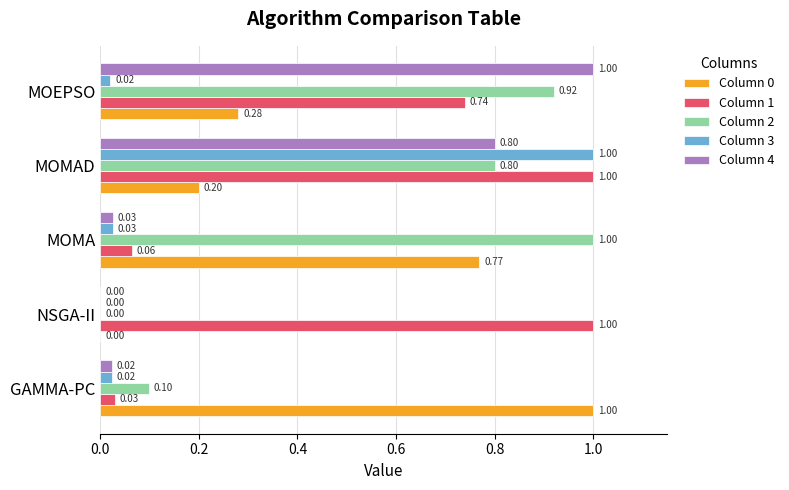

At which label is Column 1 closest to 0?

GAMMA-PC